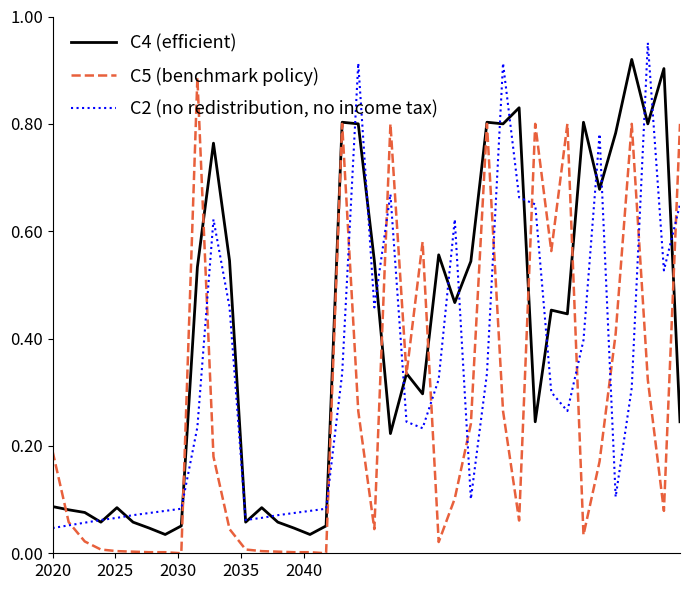

Rank the series by their average value, from lowest to highest.

C5 (benchmark policy), C2 (no redistribution, no income tax), C4 (efficient)